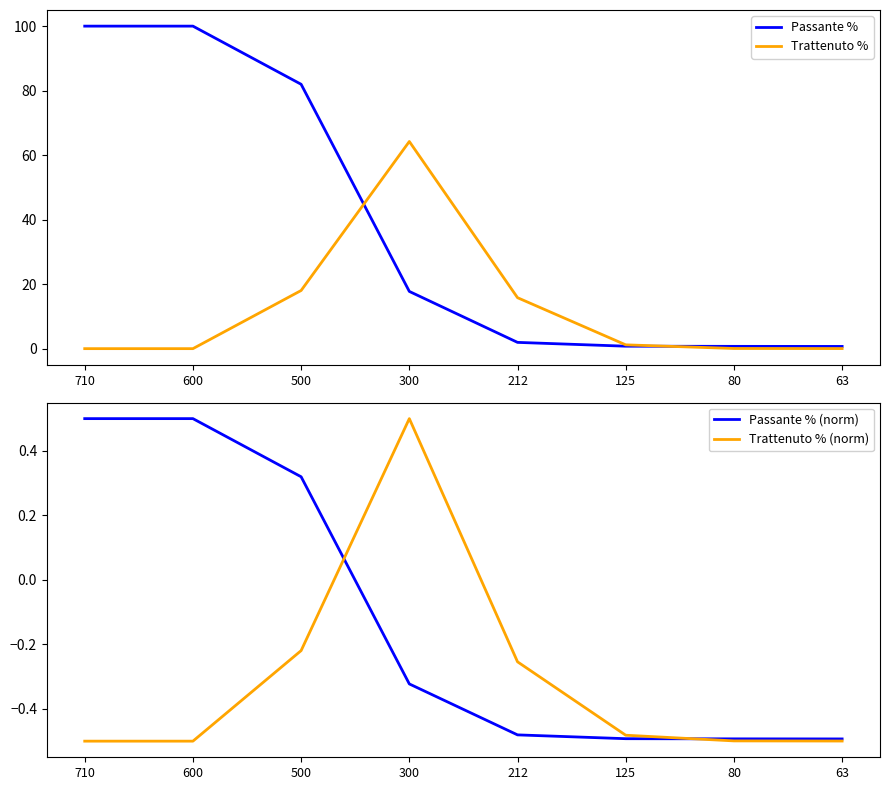

How many Passante % (norm) values are between 0 and 1?

3